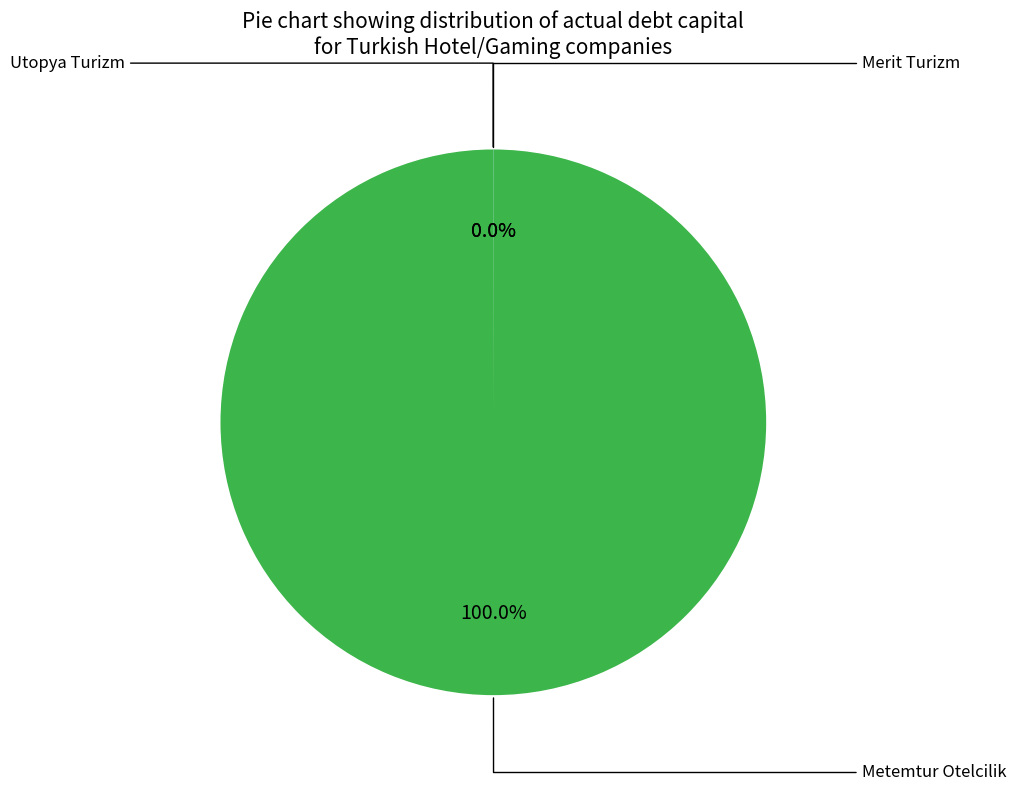

Is there any slice that represents more than half of the pie?

Yes